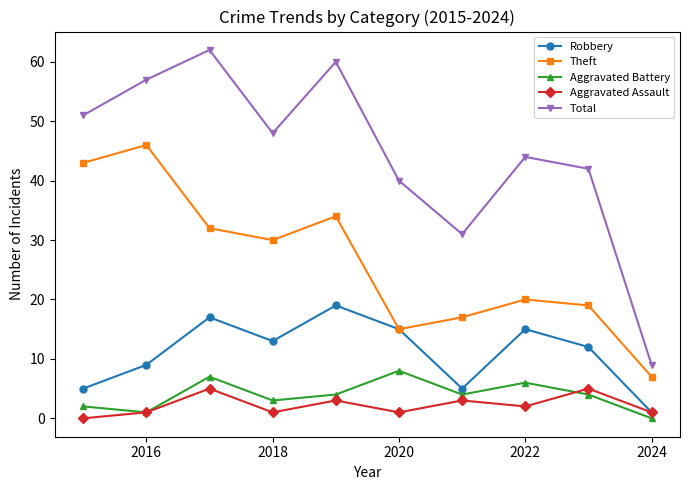

Rank the series by their maximum value, from highest to lowest.

Total, Theft, Robbery, Aggravated Battery, Aggravated Assault